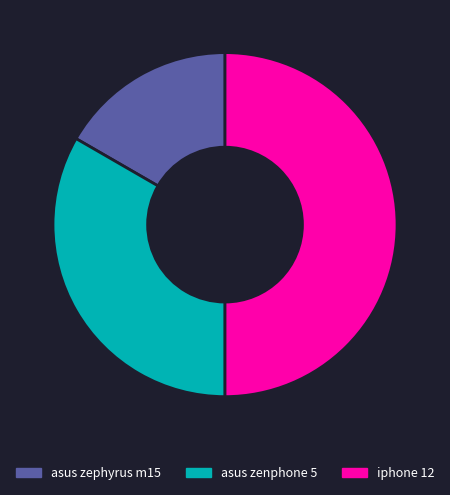

Which category has the biggest portion of the pie?

iphone 12